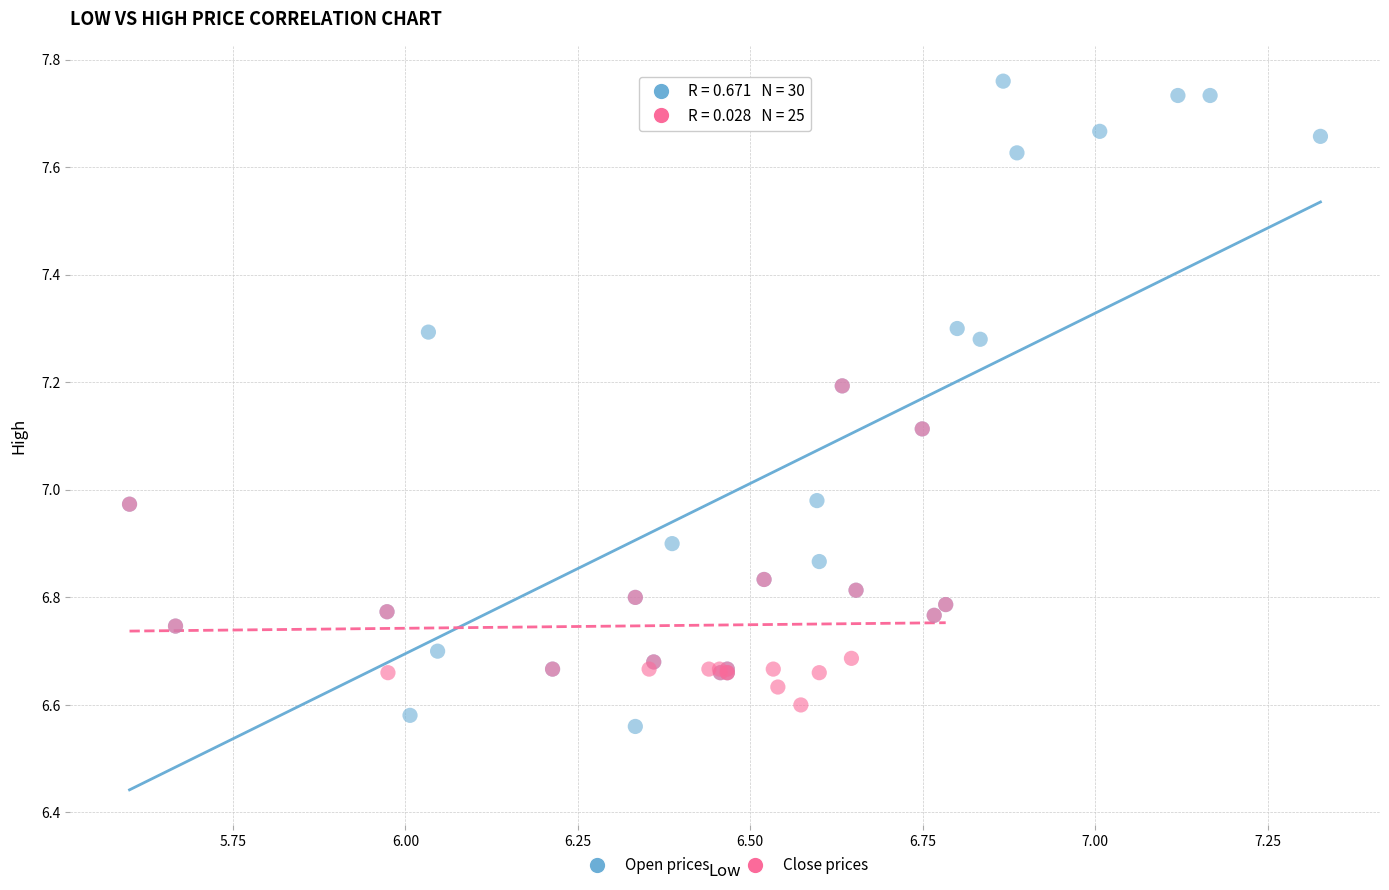

Which series reaches the maximum Y coordinate?

Open prices